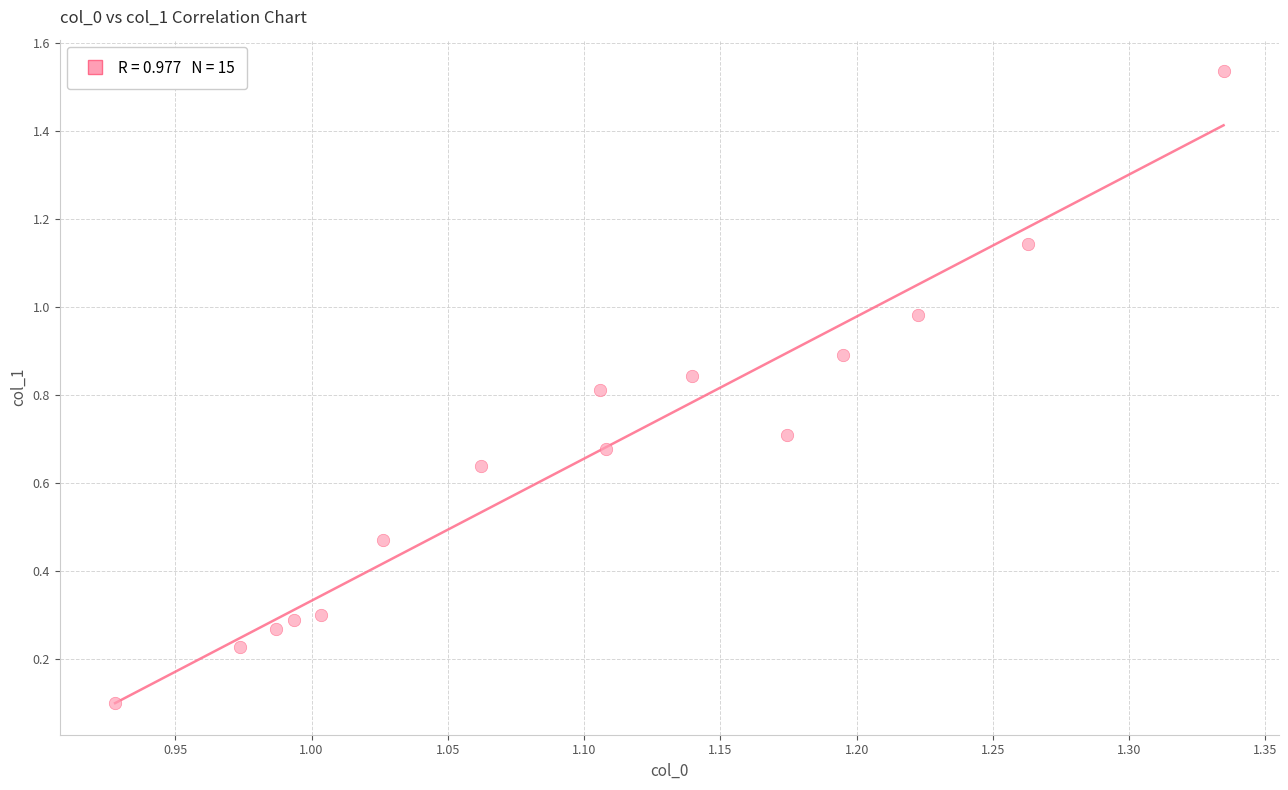

What is the range of Y values (max minus min)?

1.4